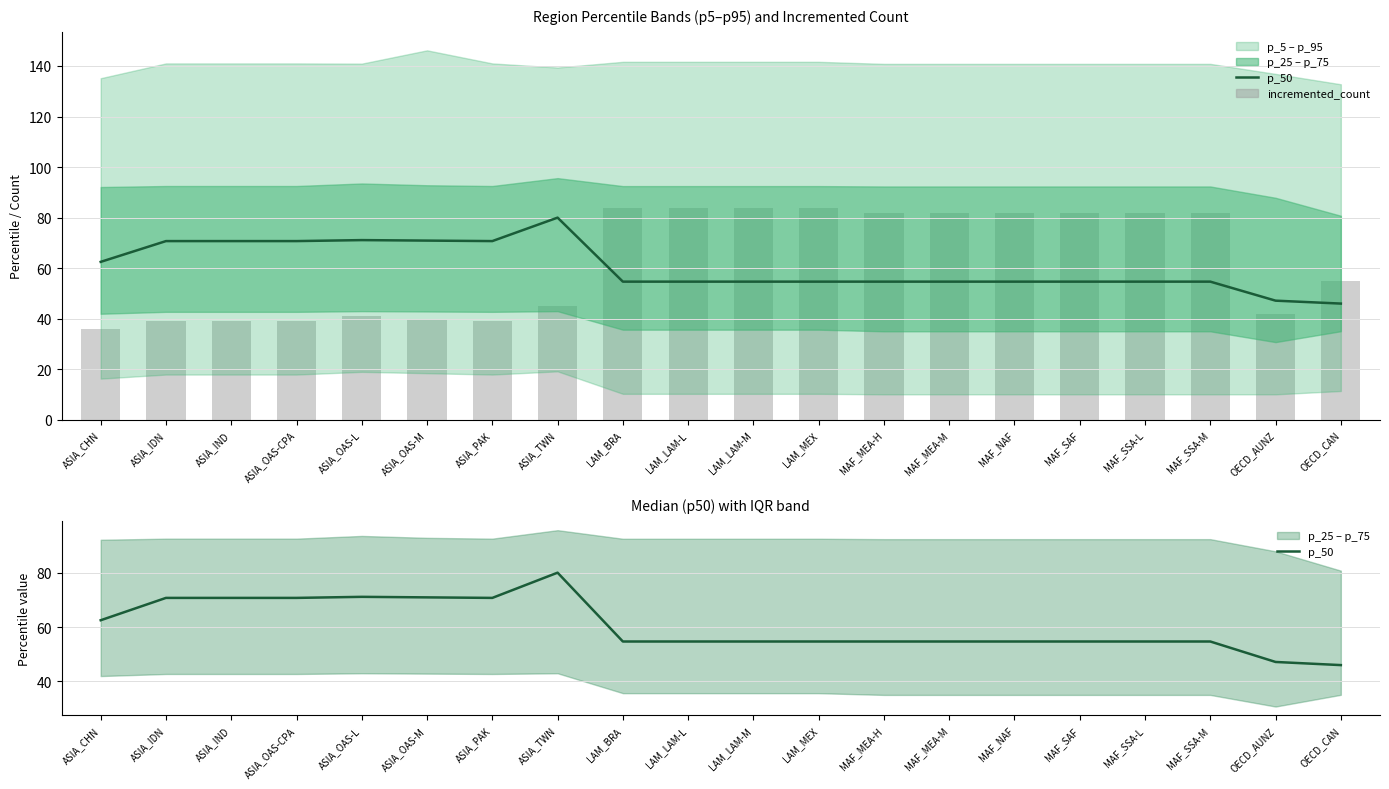

How many groups of bars are there?

20